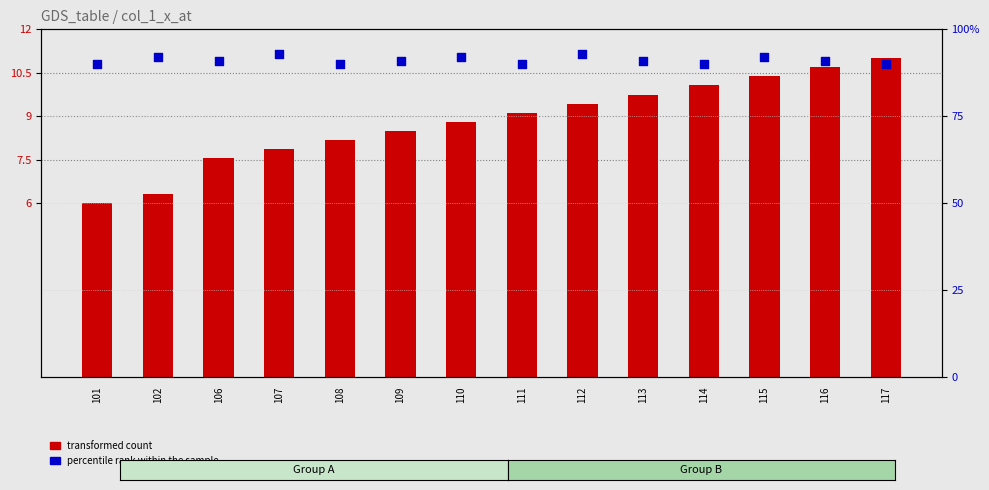

What are all the series names shown in the legend?

transformed count, percentile rank within the sample